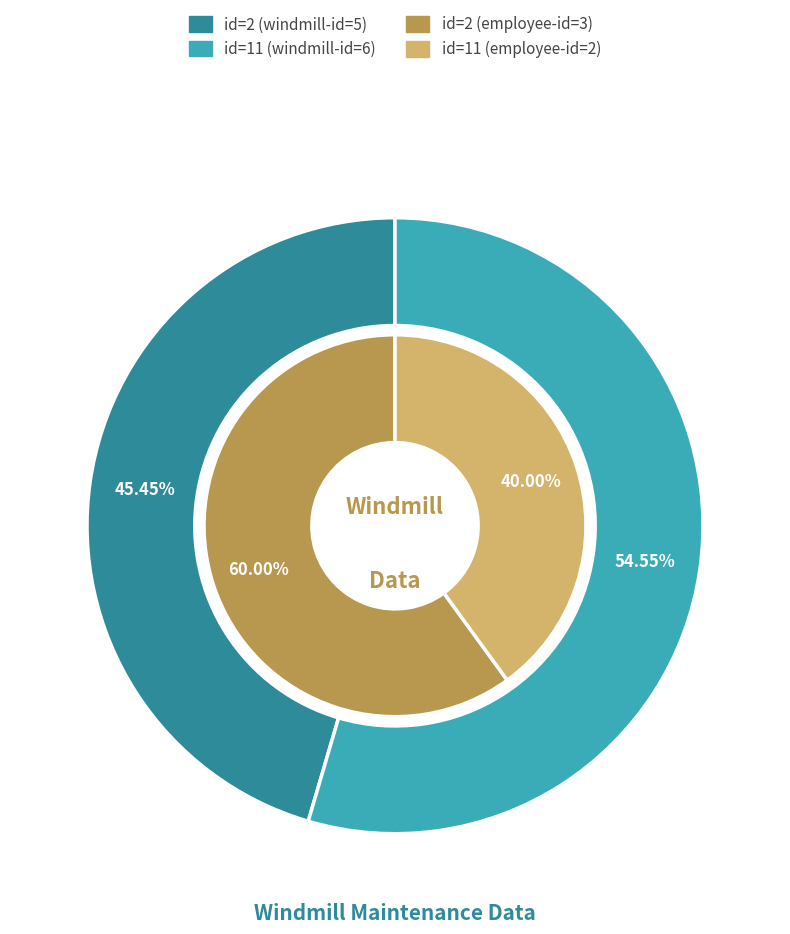

Does 11 account for over 50% of the chart?

Yes